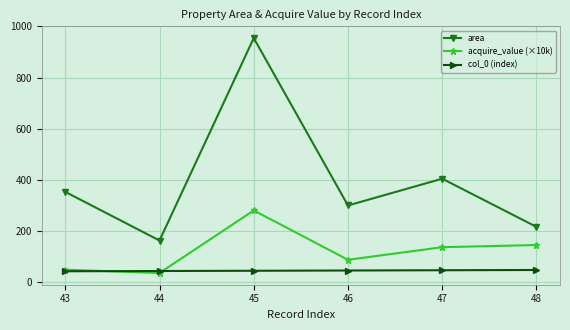

Is the value of acquire_value (×10k) at 48 greater than the value of col_0 (index) at 43?

Yes